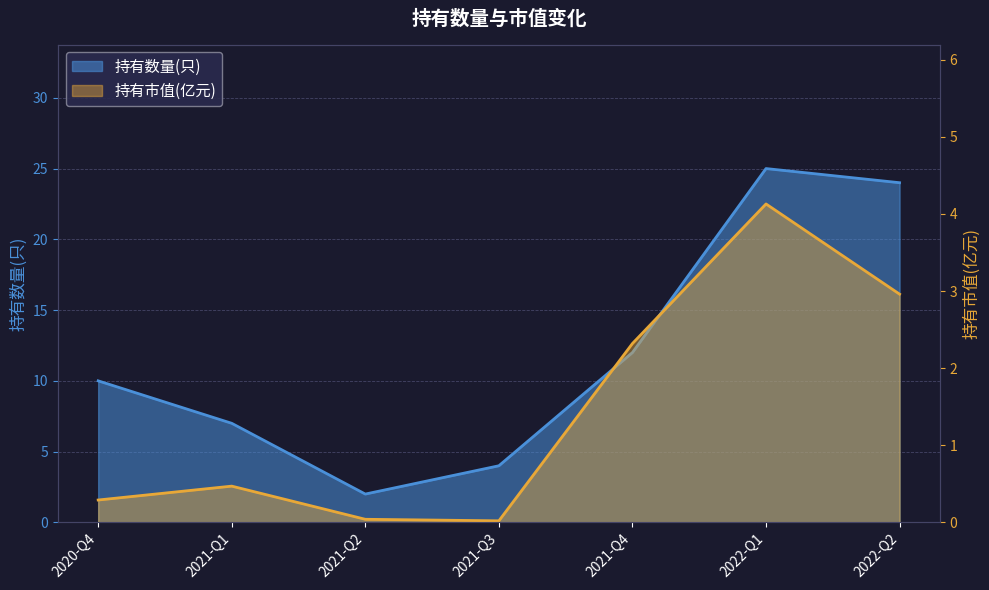

How many lines are shown in the chart?

2